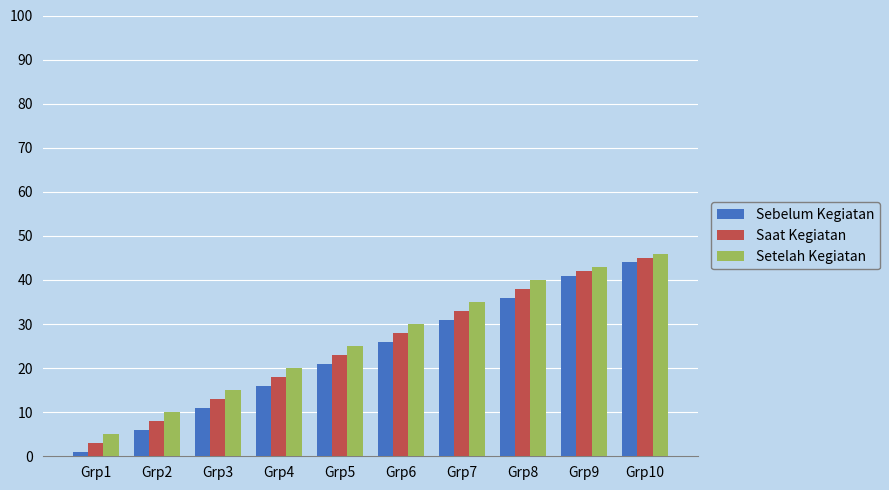

The value of Saat Kegiatan at Grp7 is 58. True or false?

False